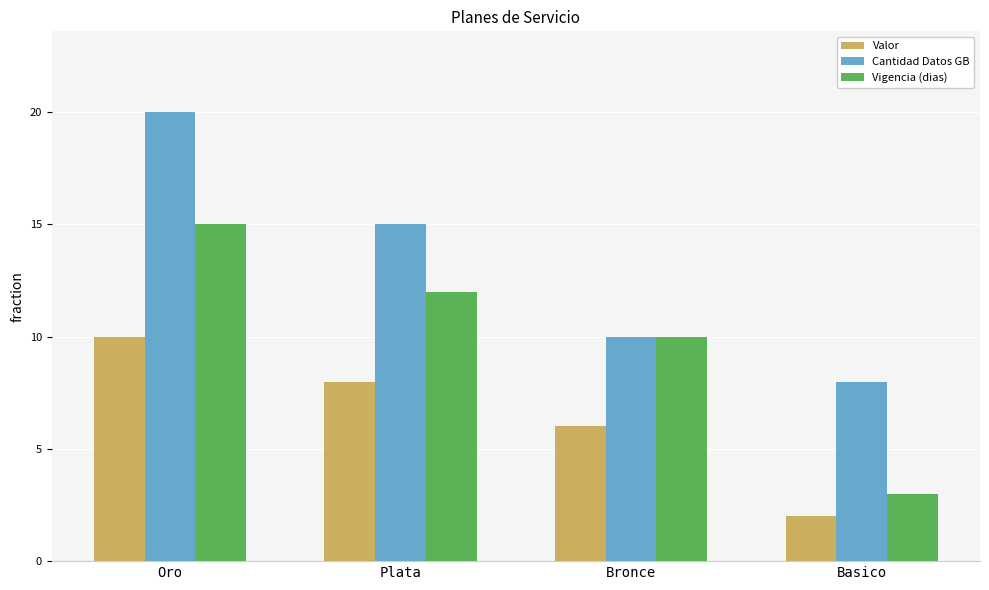

At which label is Valor closest to 6?

Bronce